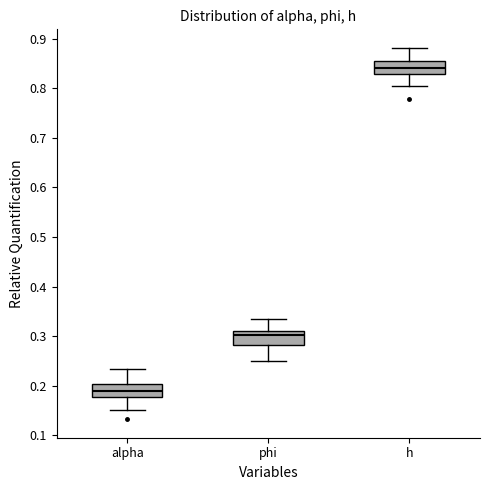

Reading left to right, read every box against the y-axis: the position of its median line, the range the box covers, and the ends of its whiskers. The values are not printed on the chart, so give them approximately, as read against the axis.

alpha: median 0.19, box 0.18 to 0.20, whiskers 0.15 to 0.23
phi: median 0.30, box 0.28 to 0.31, whiskers 0.25 to 0.33
h: median 0.84, box 0.83 to 0.85, whiskers 0.80 to 0.88